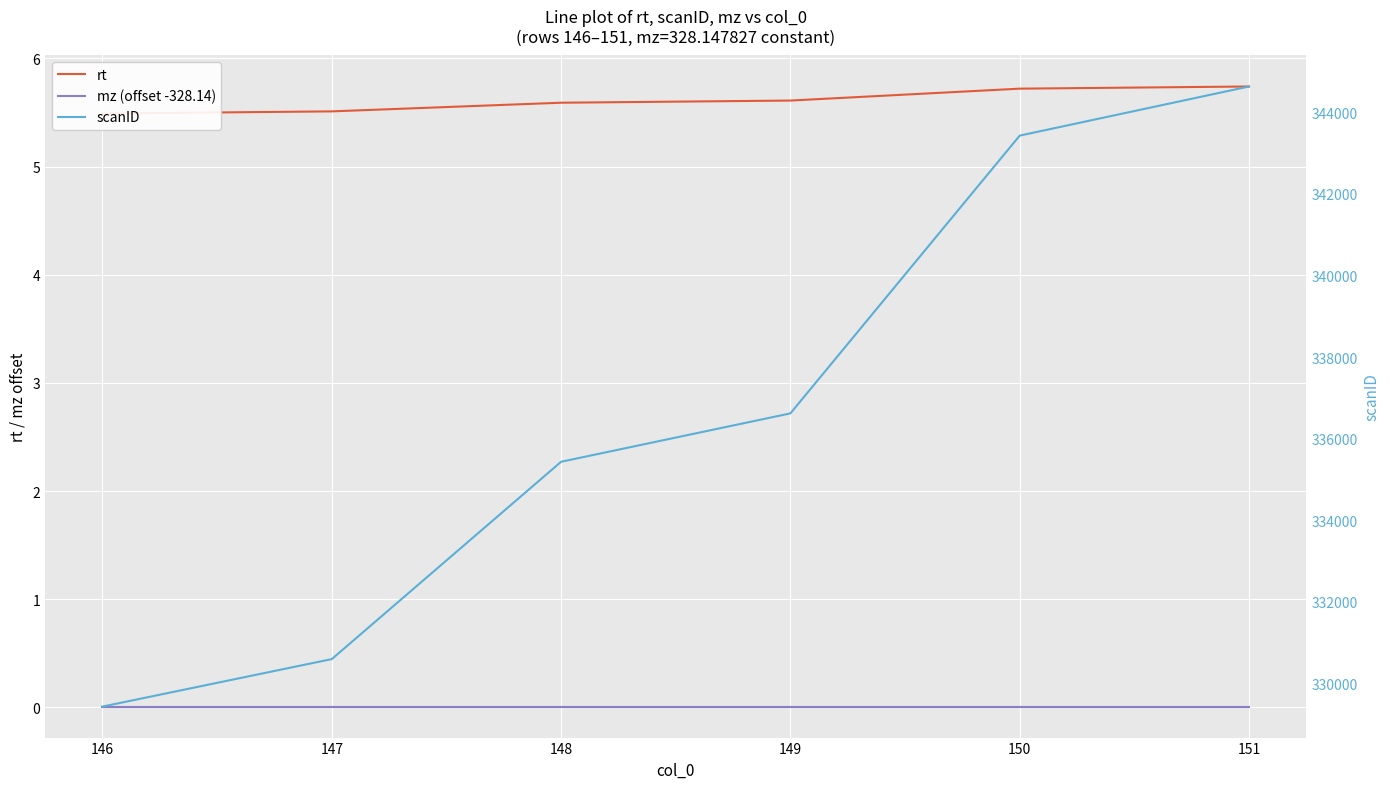

Reading right to left, extract all data points from this chart.

rt: 151=5.7	150=5.7	149=5.6	148=5.6	147=5.5	146=5.5
mz (offset -328.14): 151=0.0	150=0.0	149=0.0	148=0.0	147=0.0	146=0.0
scanID: 151=344633.0	150=343429.0	149=336620.0	148=335434.0	147=330597.0	146=329433.0